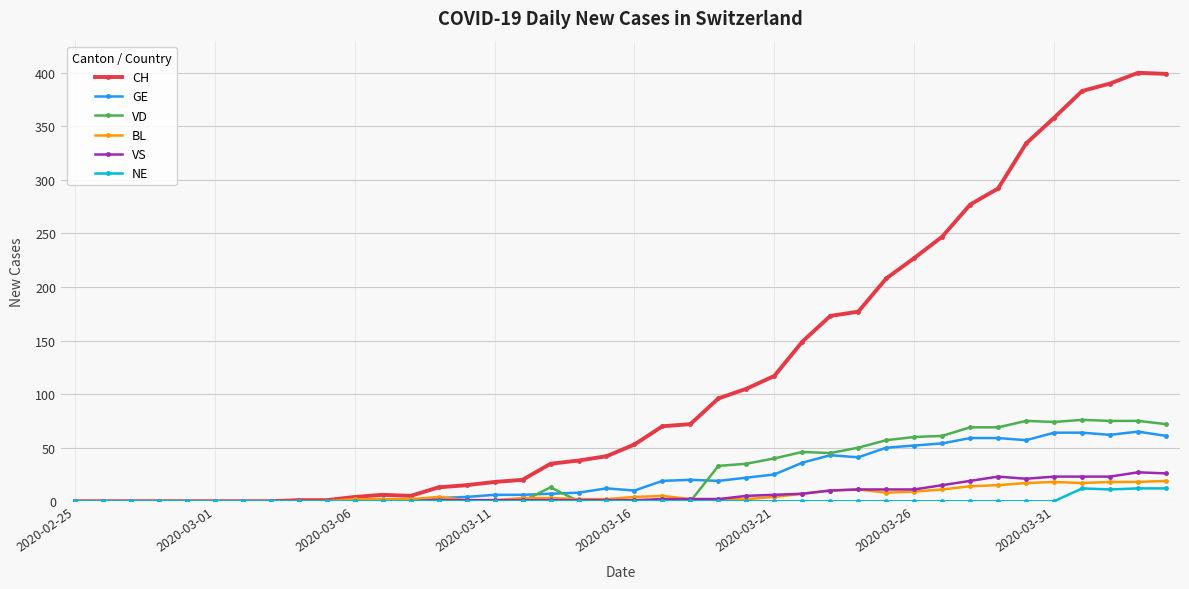

What is the maximum value for GE?

65